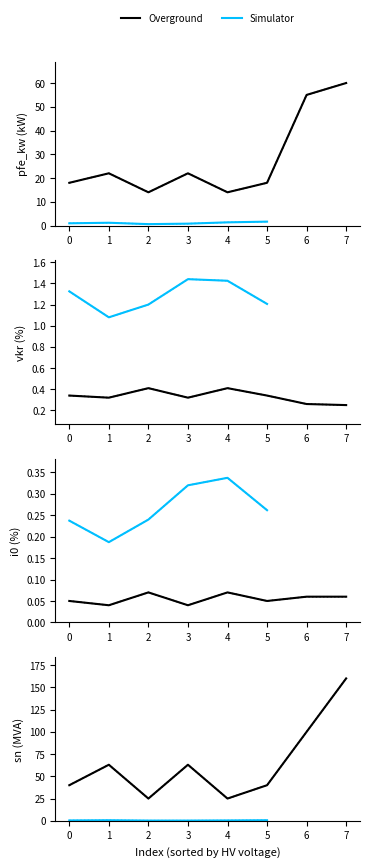

Is it true that pfe_kw equals 18.0 at 40 MVA 110/10 kV?

True